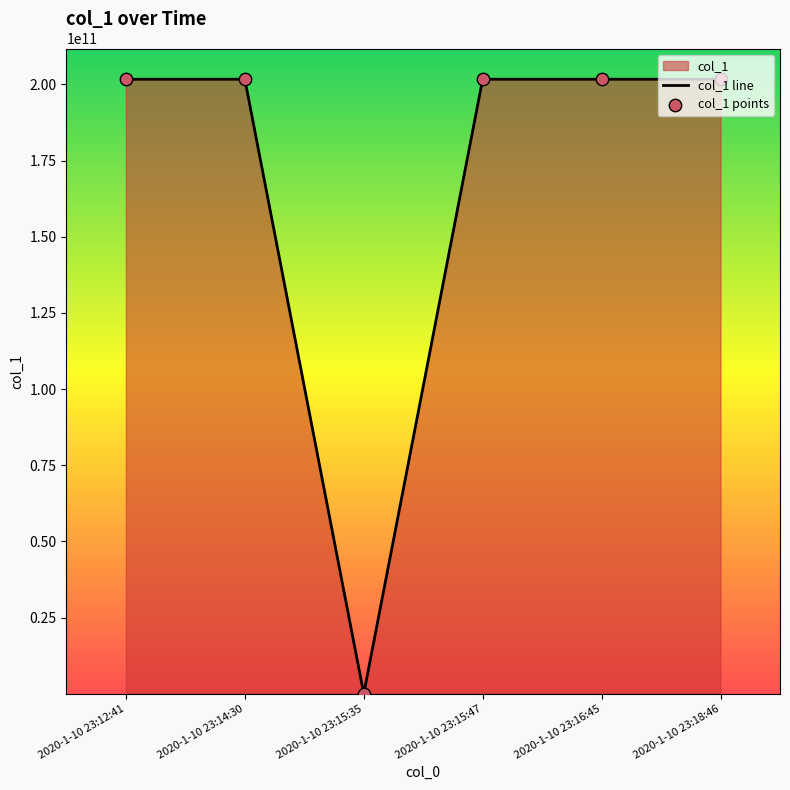

Which has a higher value, 2020-1-10 23:12:41 or 2020-1-10 23:18:46?

2020-1-10 23:12:41